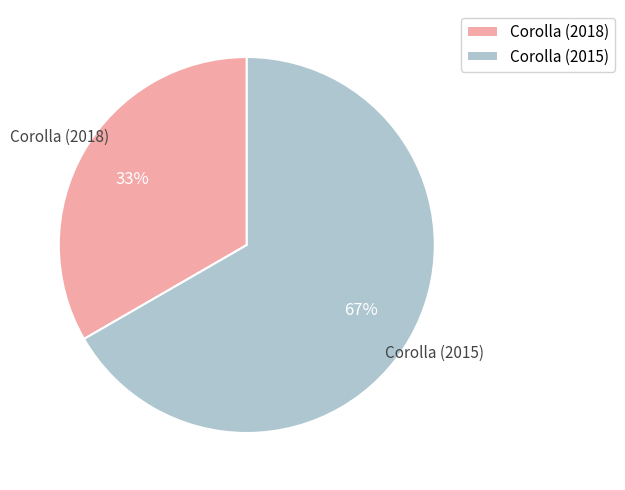

What is the ratio of the value at Corolla (2018) to the value at Corolla (2015)?

0.5